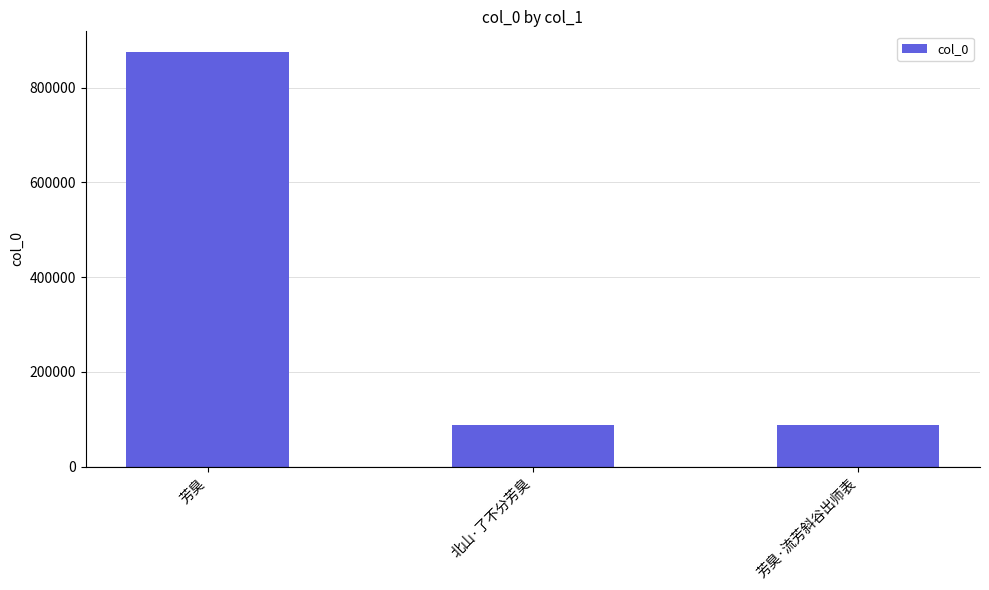

What is the difference between the maximum and minimum values?

788244